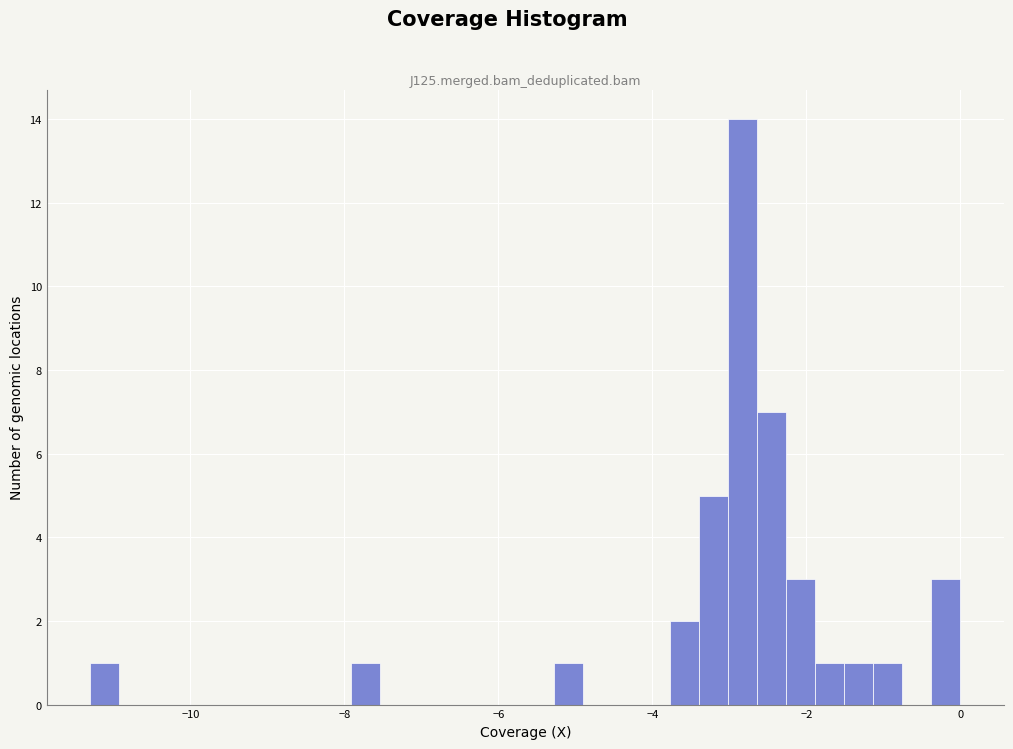

Around what value on the x-axis is the tallest bar? Give the approximate position of its centre, as read against the axis.

-2.8